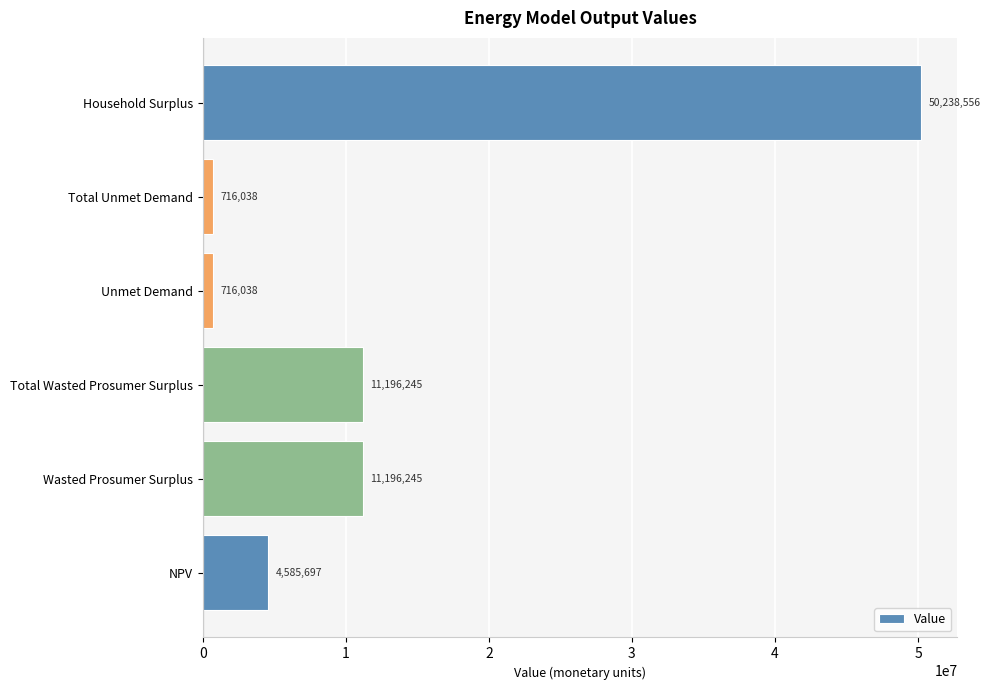

What is the ratio of the value at Total Wasted Prosumer Surplus to the value at Unmet Demand?

15.6